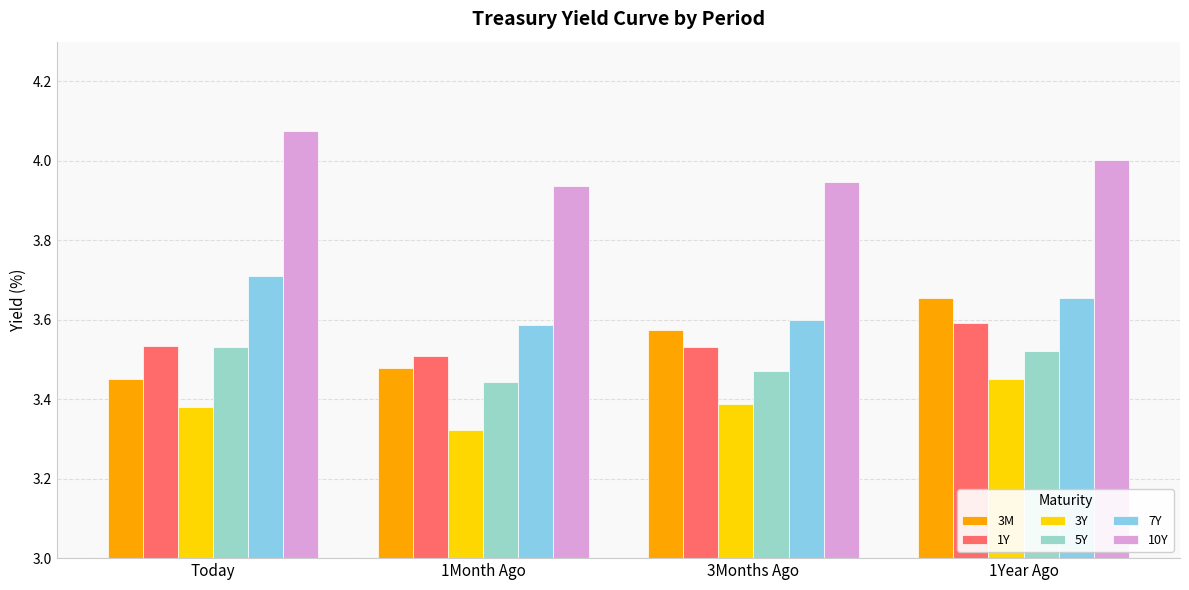

Which series has the largest total across all categories?

10Y